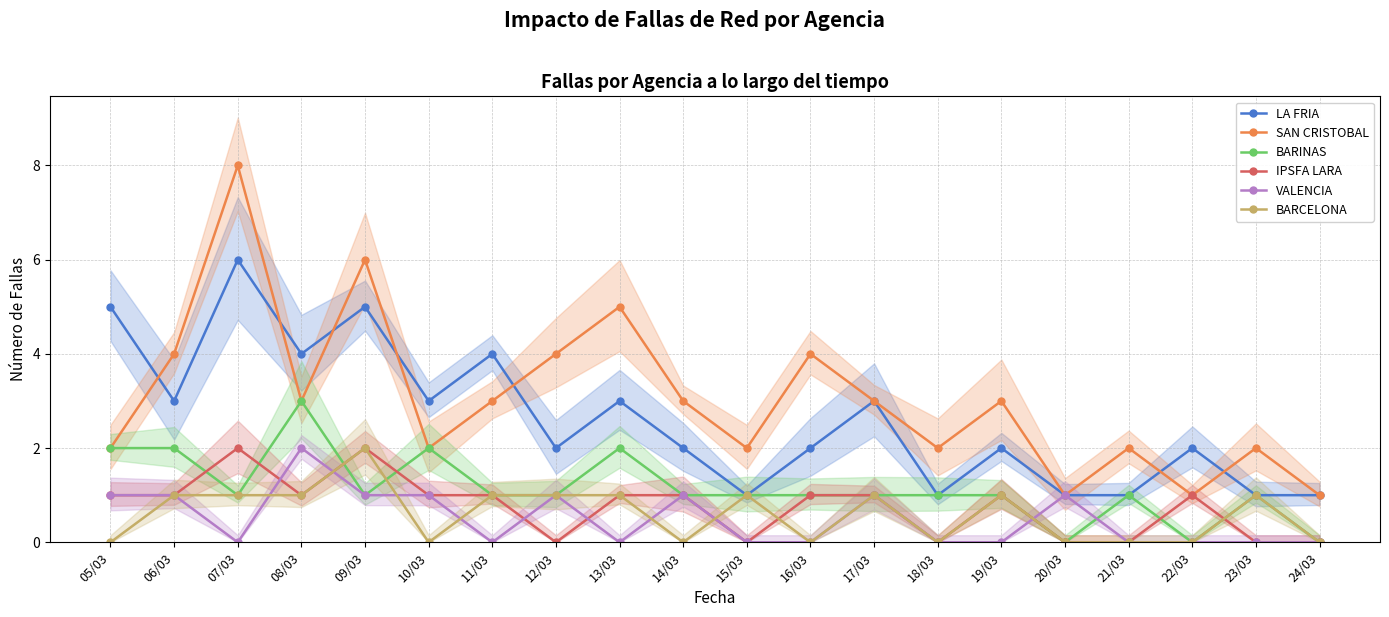

What is the difference between the IPSFA LARA values at 19/03 and 12/03?

1